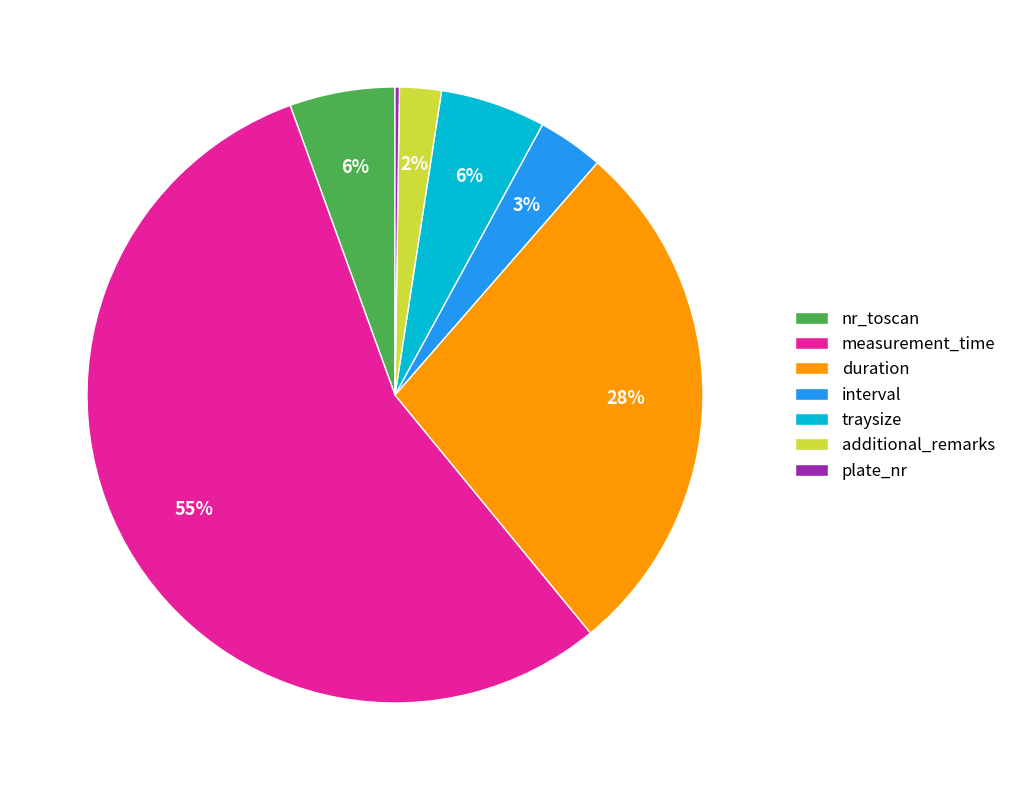

Combined, do duration and nr_toscan account for over 50%?

No